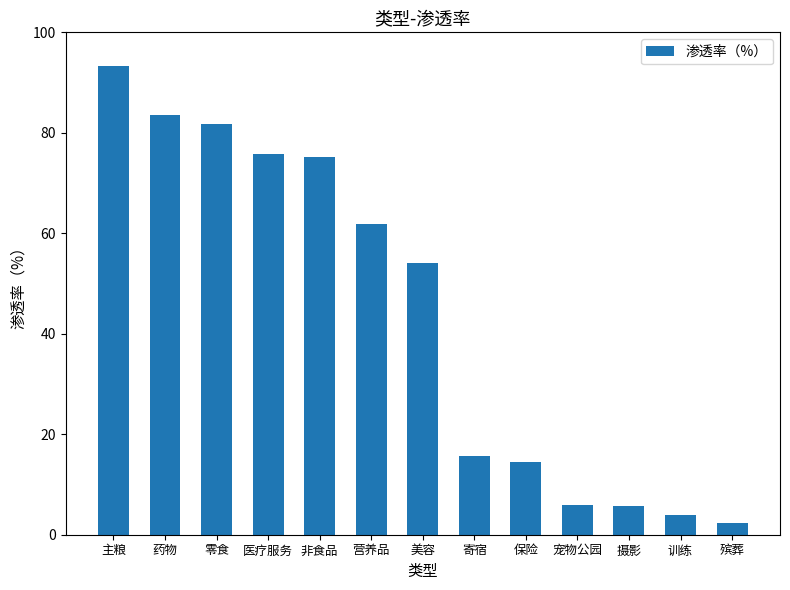

Which label corresponds to the smallest value in the chart?

殡葬